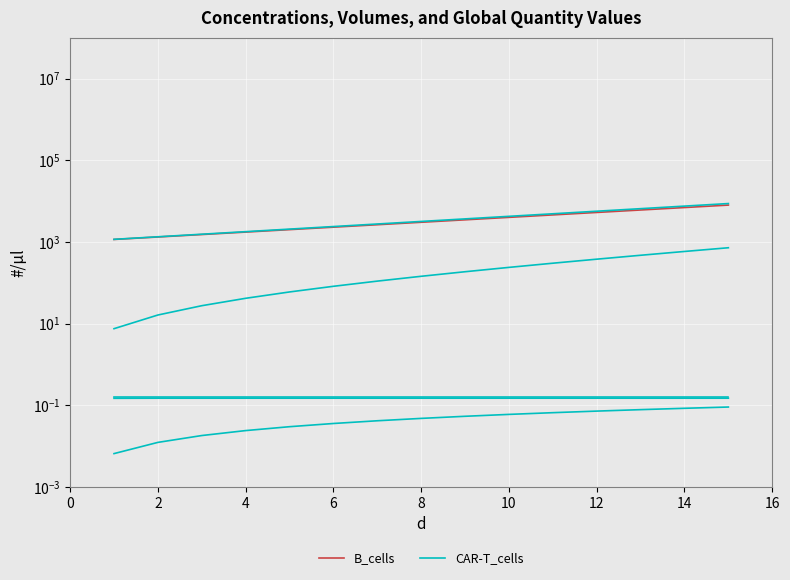

Rank the series by their maximum value, from highest to lowest.

CAR-T_cells, B_cells